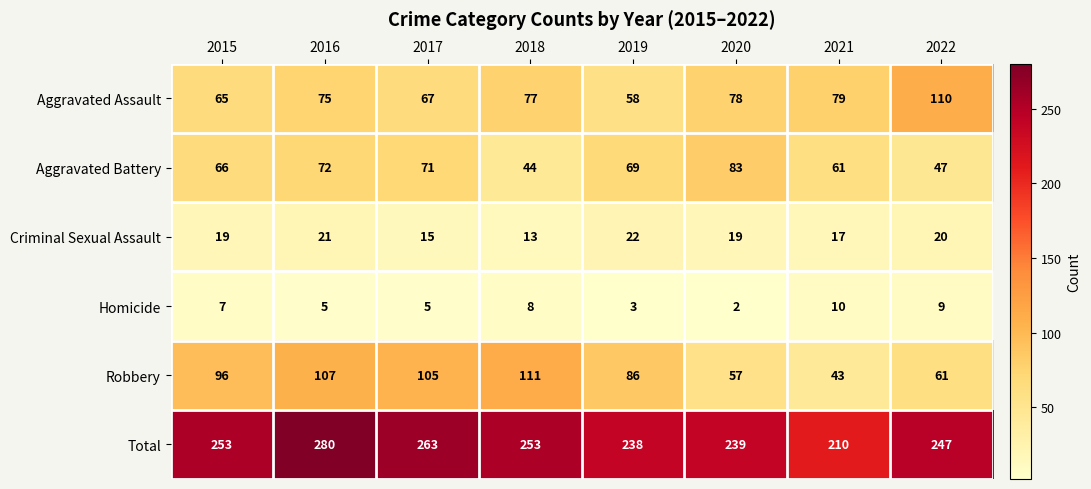

Which series has the largest total across all categories?

Total